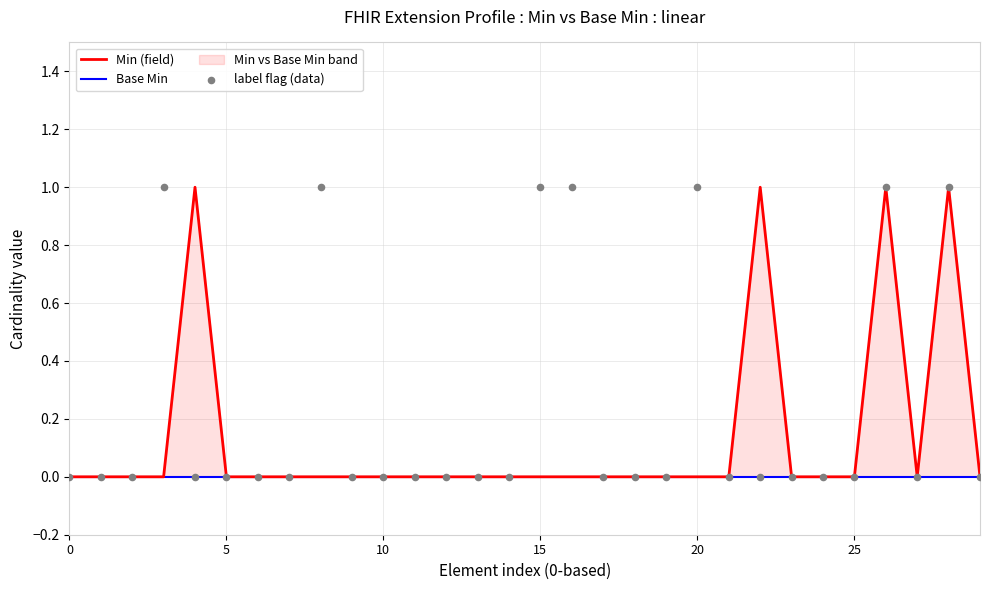

At which category is the sum across all series the highest?

26